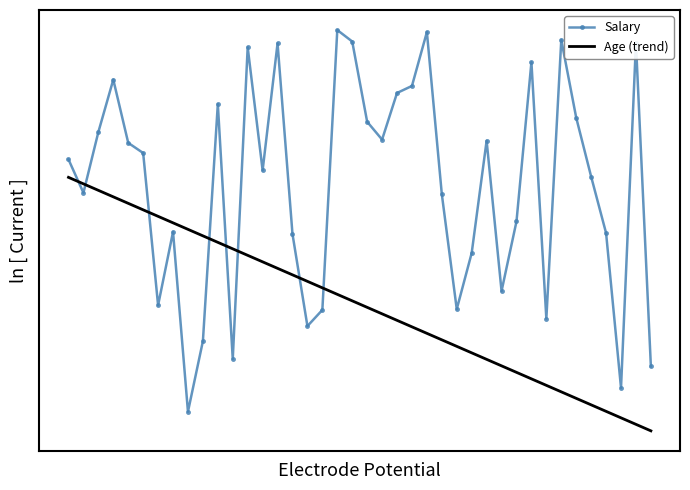

What is the difference between the maximum and minimum values in the Salary series?

1.1